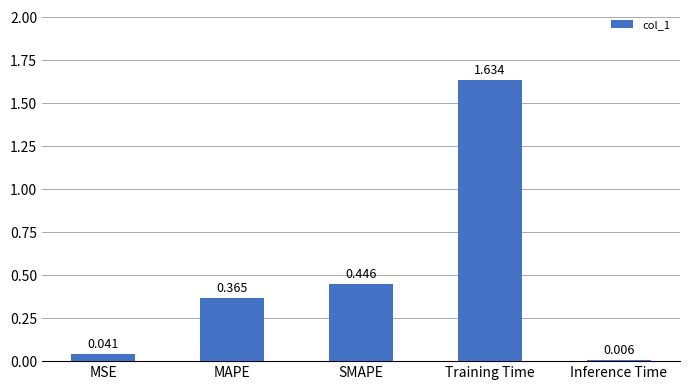

What is the label of the 1st bar from the right?

Inference Time